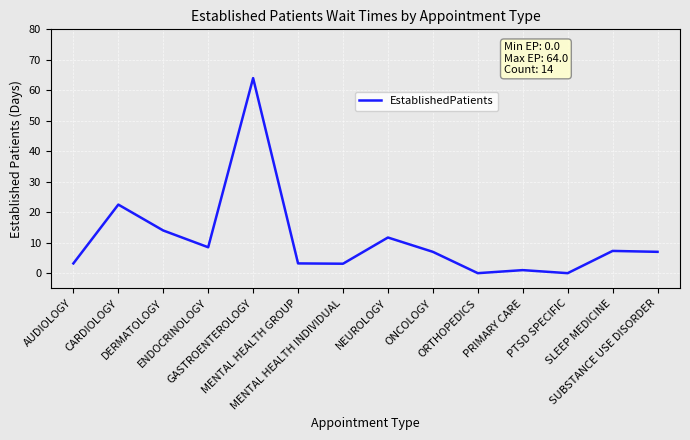

At which label is the value closest to 32?

CARDIOLOGY